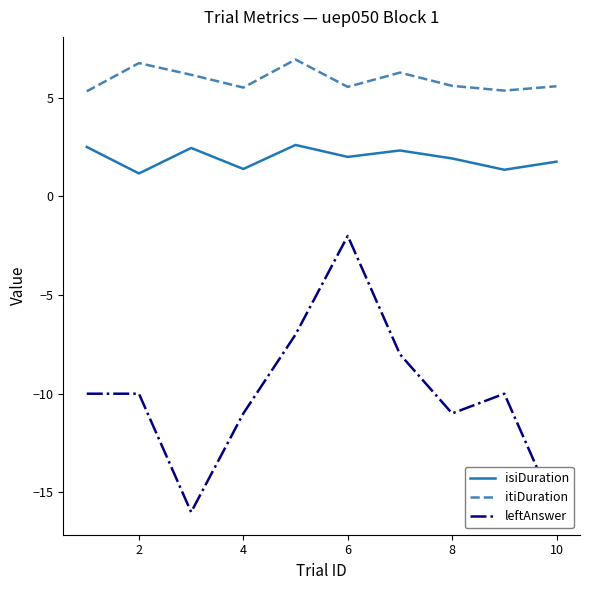

Count the number of data series in this chart.

3